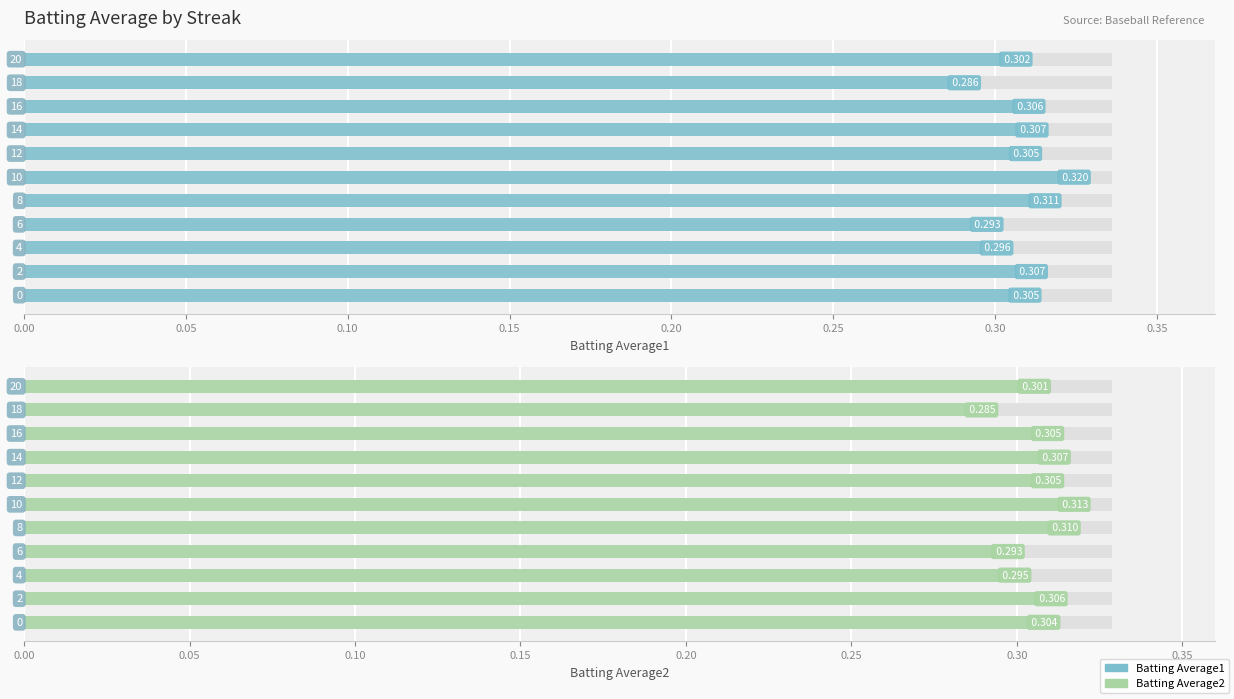

The Batting Average1 series shows 0.1 at 9. True or false?

False